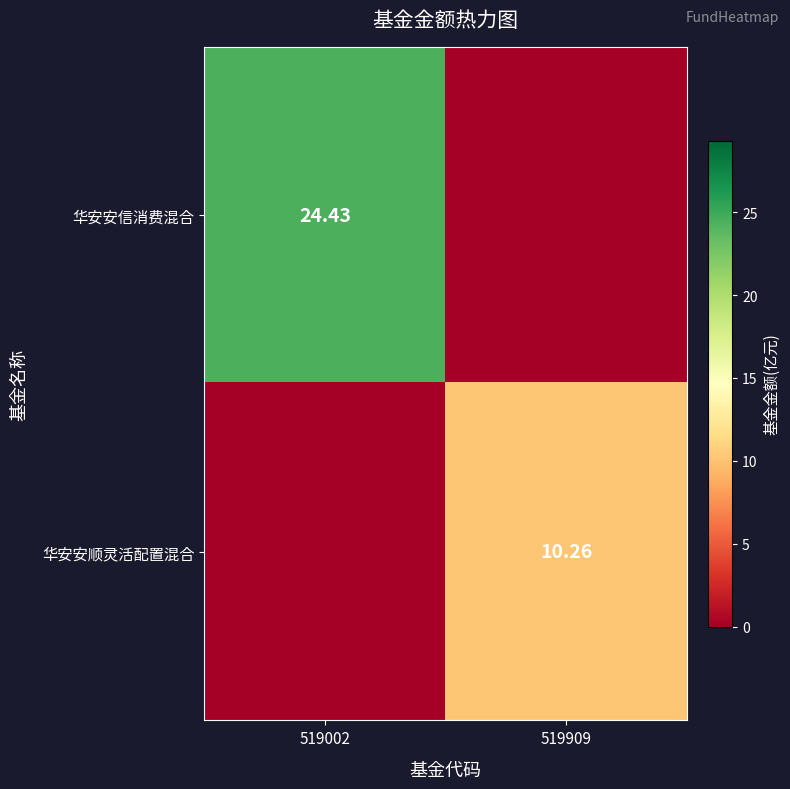

At how many categories does at least one series exceed 12?

1